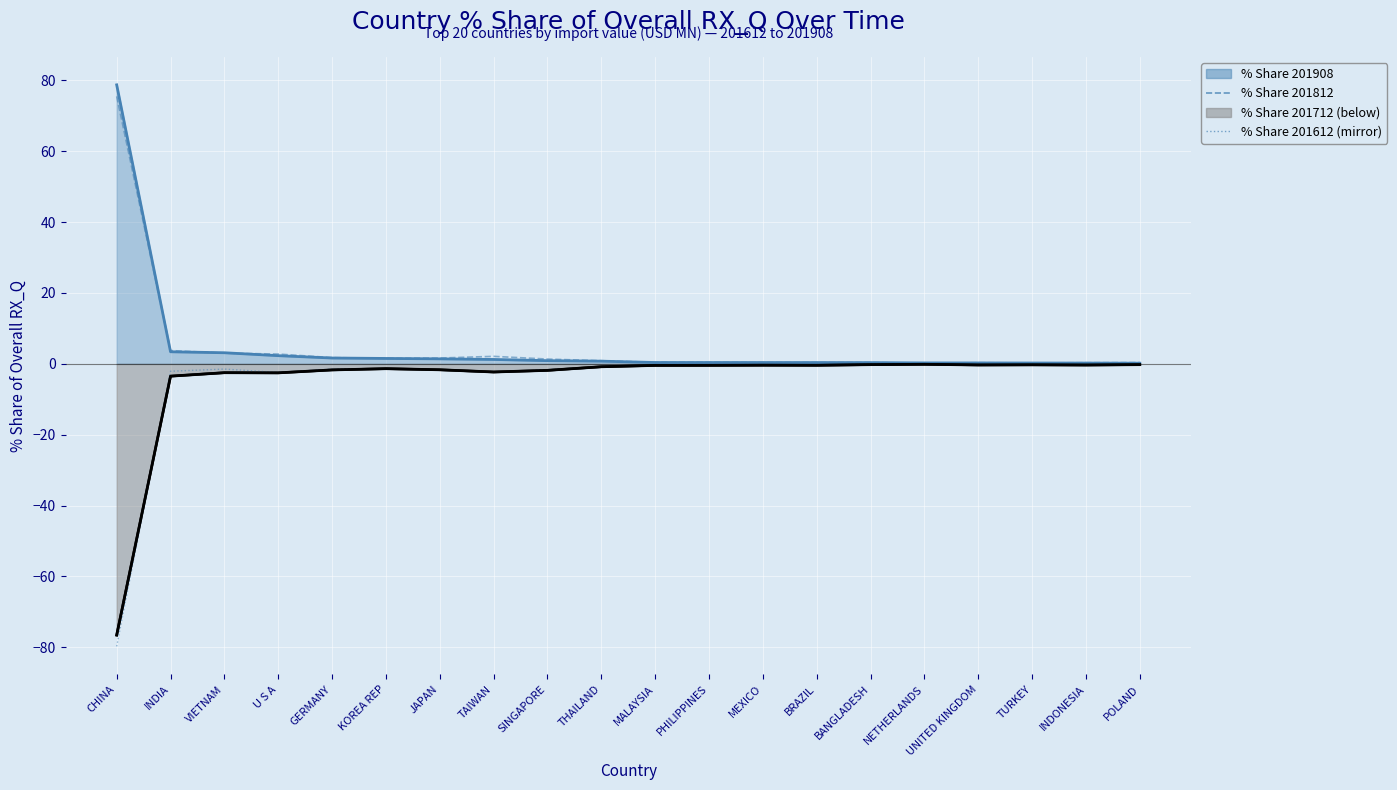

Which has a higher value, JAPAN or BRAZIL?

JAPAN